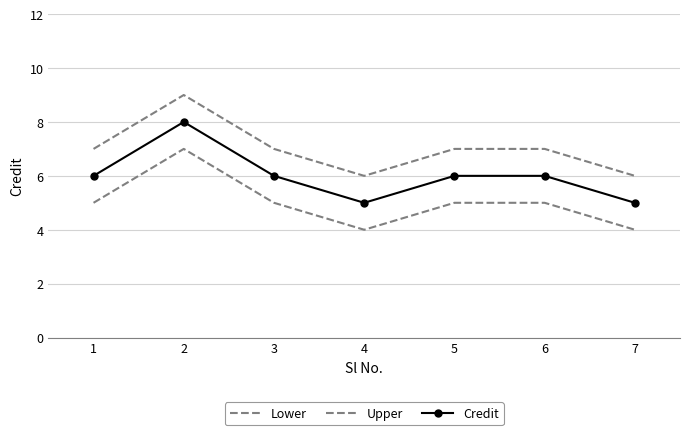

List the series in order of their peak value, lowest first.

Lower, Credit, Upper